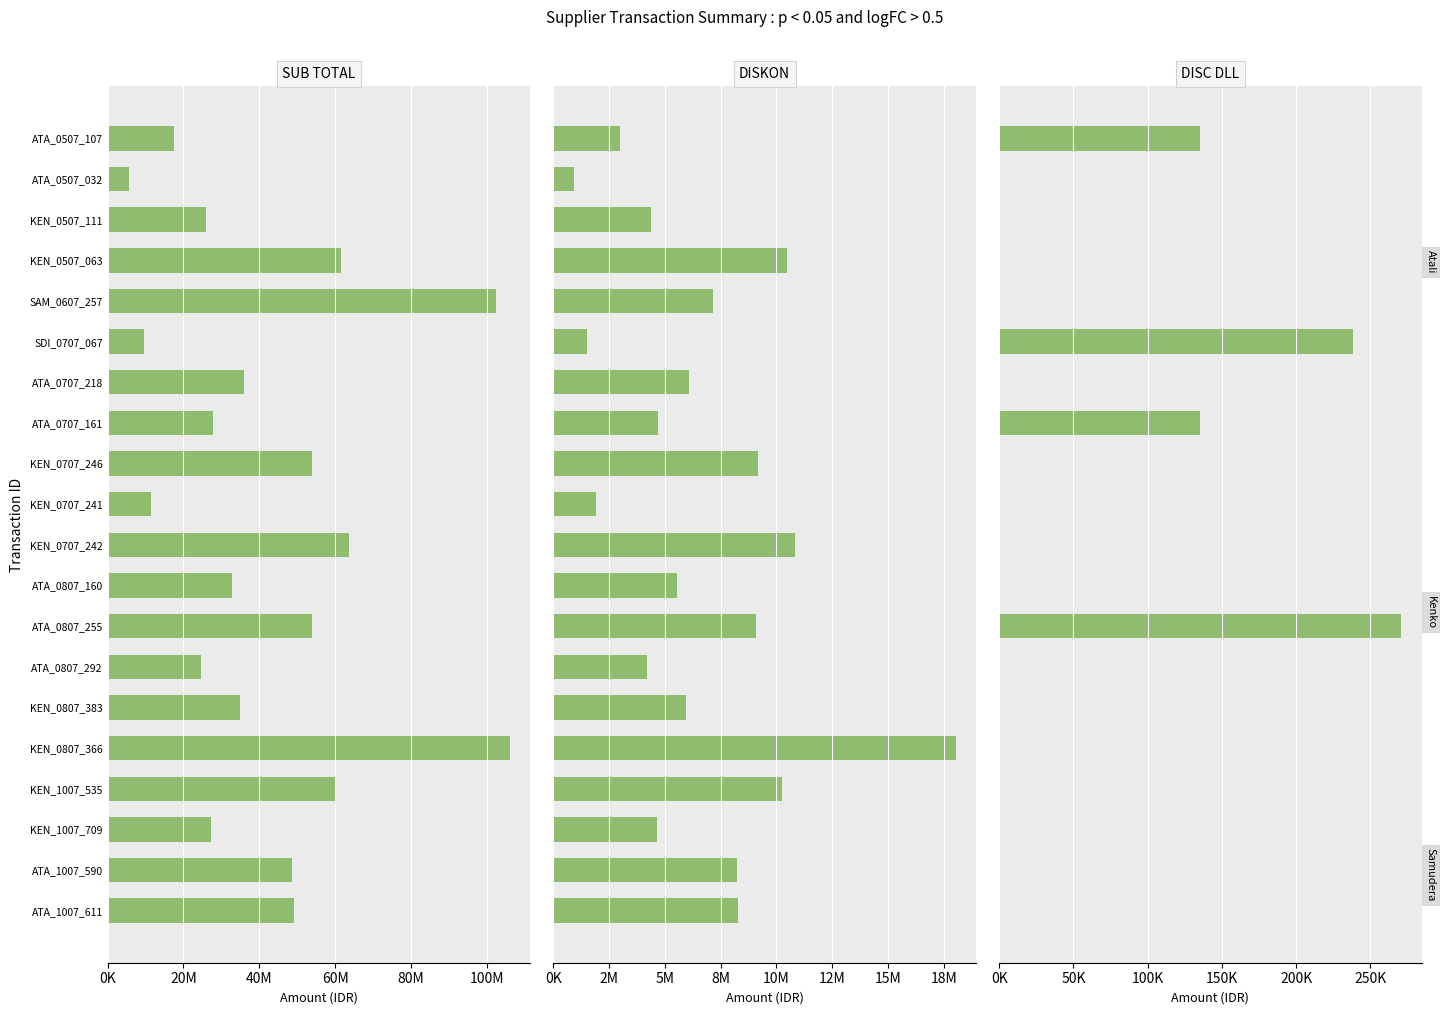

Which has a higher value, KEN_1007_535 or ATA_1007_611?

KEN_1007_535